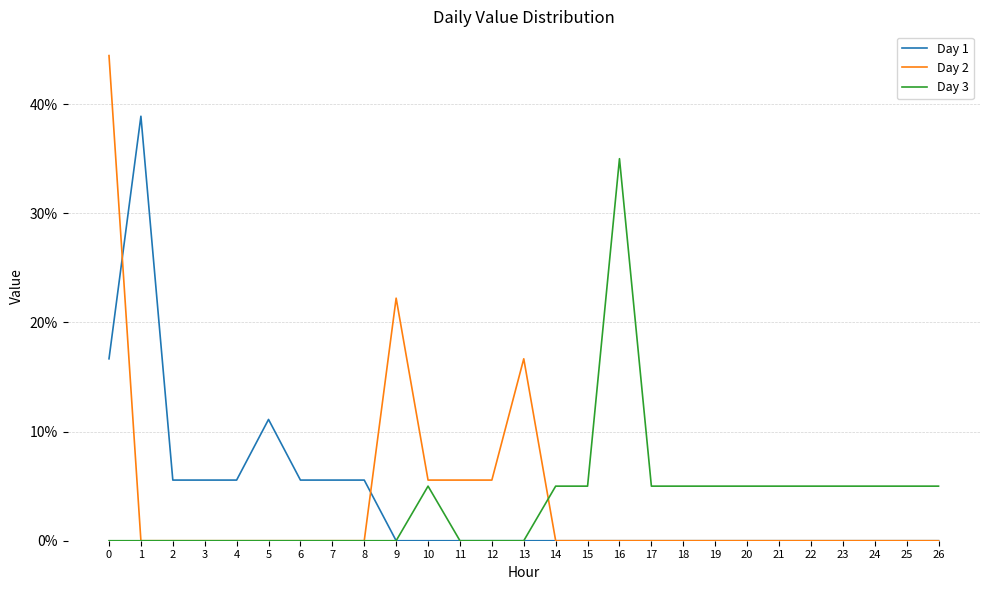

How many interior local peaks does the Day 1 series have?

2